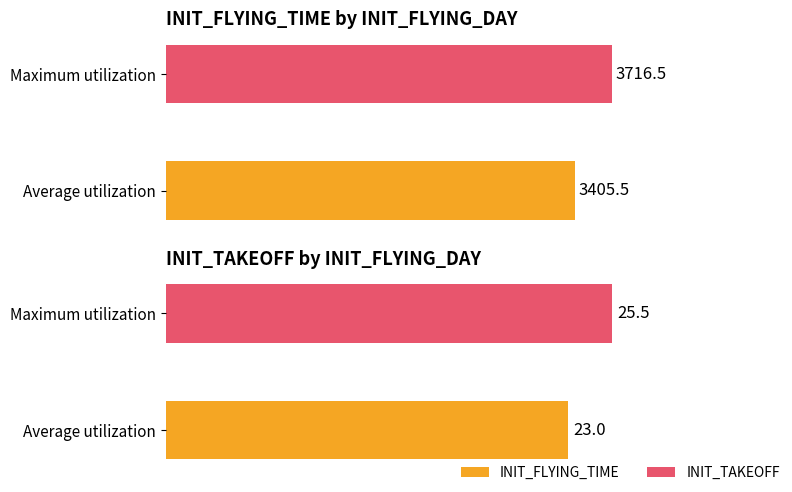

True or false: INIT_TAKEOFF has a value of 13.4 at 1.

False